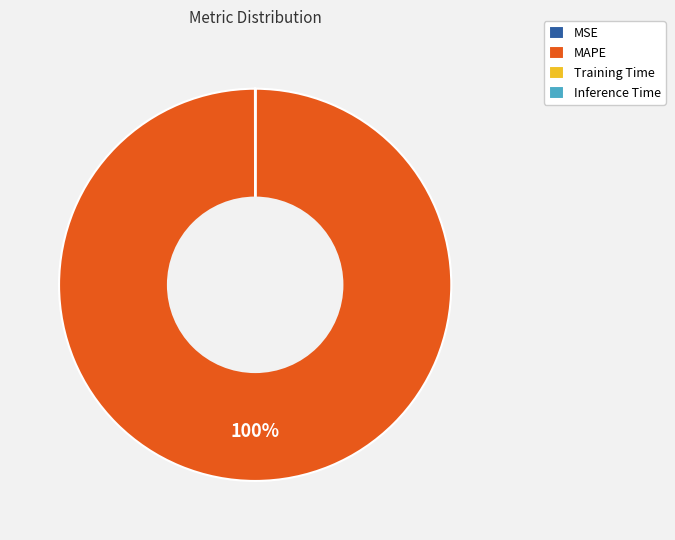

Which category accounts for the majority?

MAPE